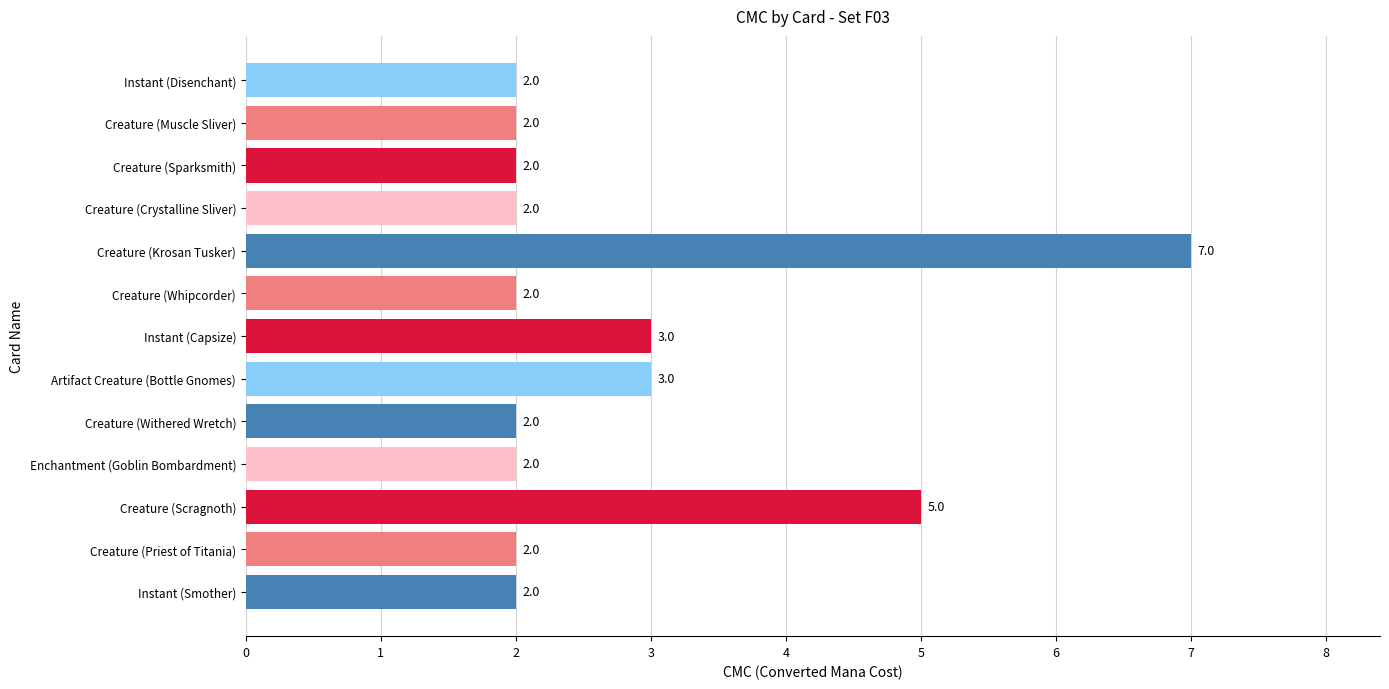

Reading top to bottom, transcribe all the data shown in this chart.

Instant (Disenchant)=2	Creature (Muscle Sliver)=2	Creature (Sparksmith)=2	Creature (Crystalline Sliver)=2	Creature (Krosan Tusker)=7	Creature (Whipcorder)=2	Instant (Capsize)=3	Artifact Creature (Bottle Gnomes)=3	Creature (Withered Wretch)=2	Enchantment (Goblin Bombardment)=2	Creature (Scragnoth)=5	Creature (Priest of Titania)=2	Instant (Smother)=2